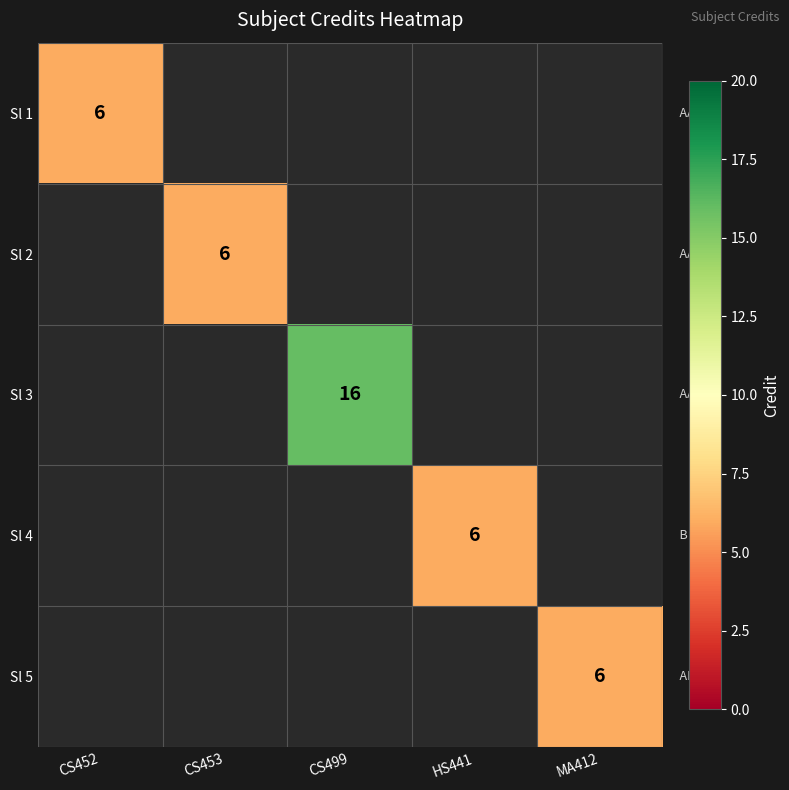

How many data points does each series have?

5